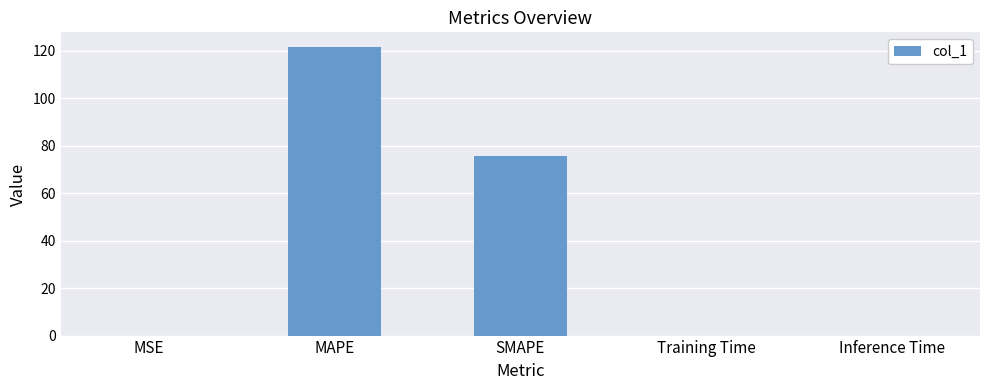

Which label corresponds to the largest value in the chart?

MAPE